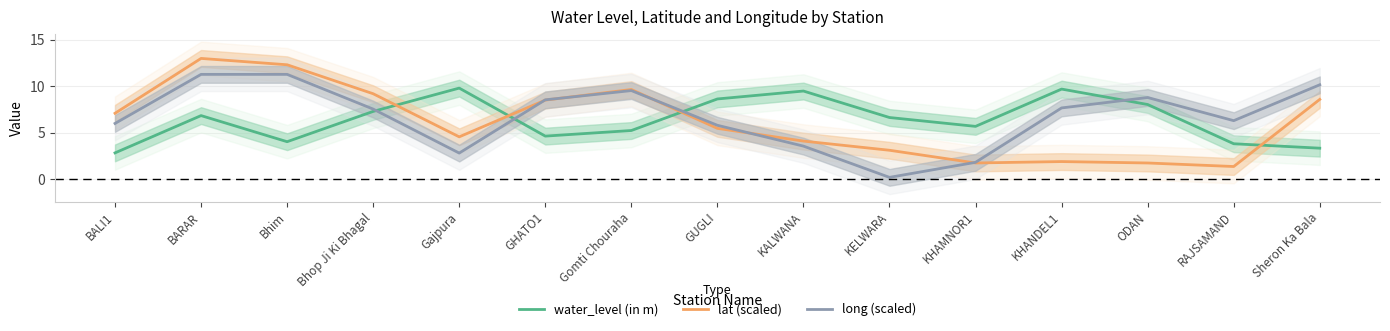

Where does the water_level (in m) series first go above 6?

BARAR